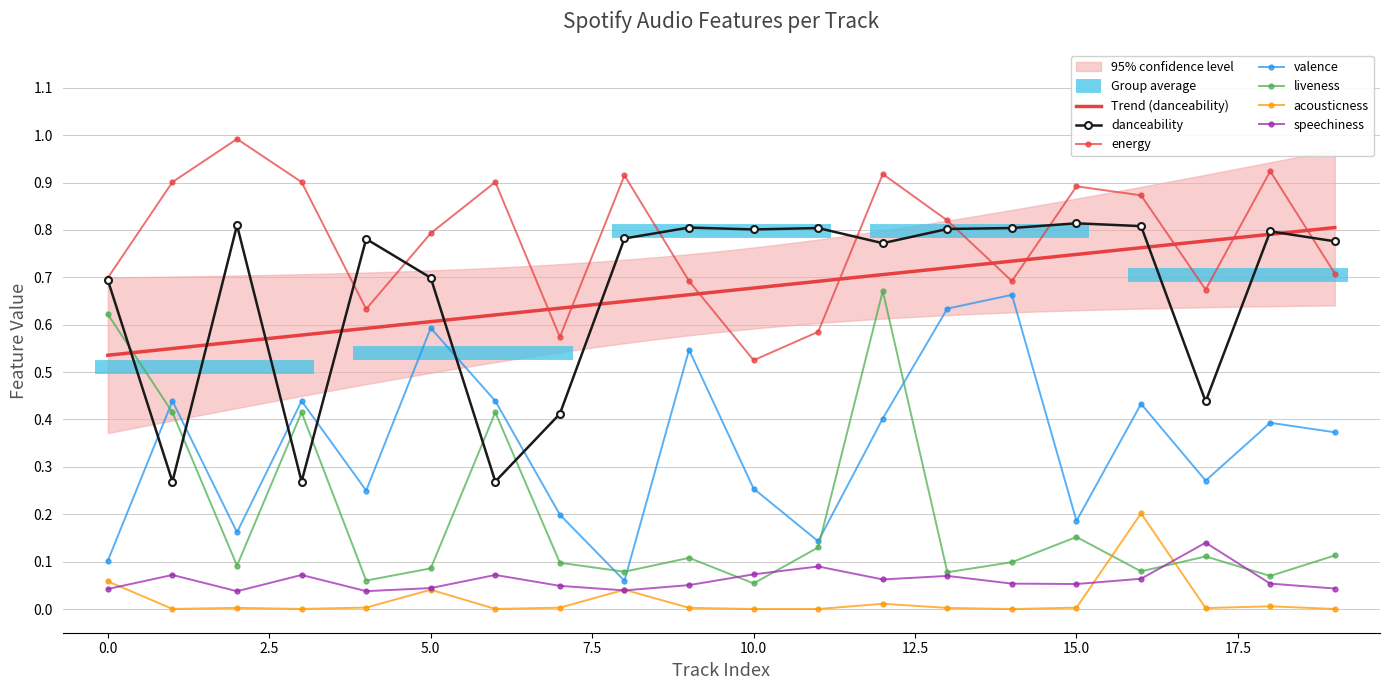

True or false: liveness has more than 2 interior local peaks.

True